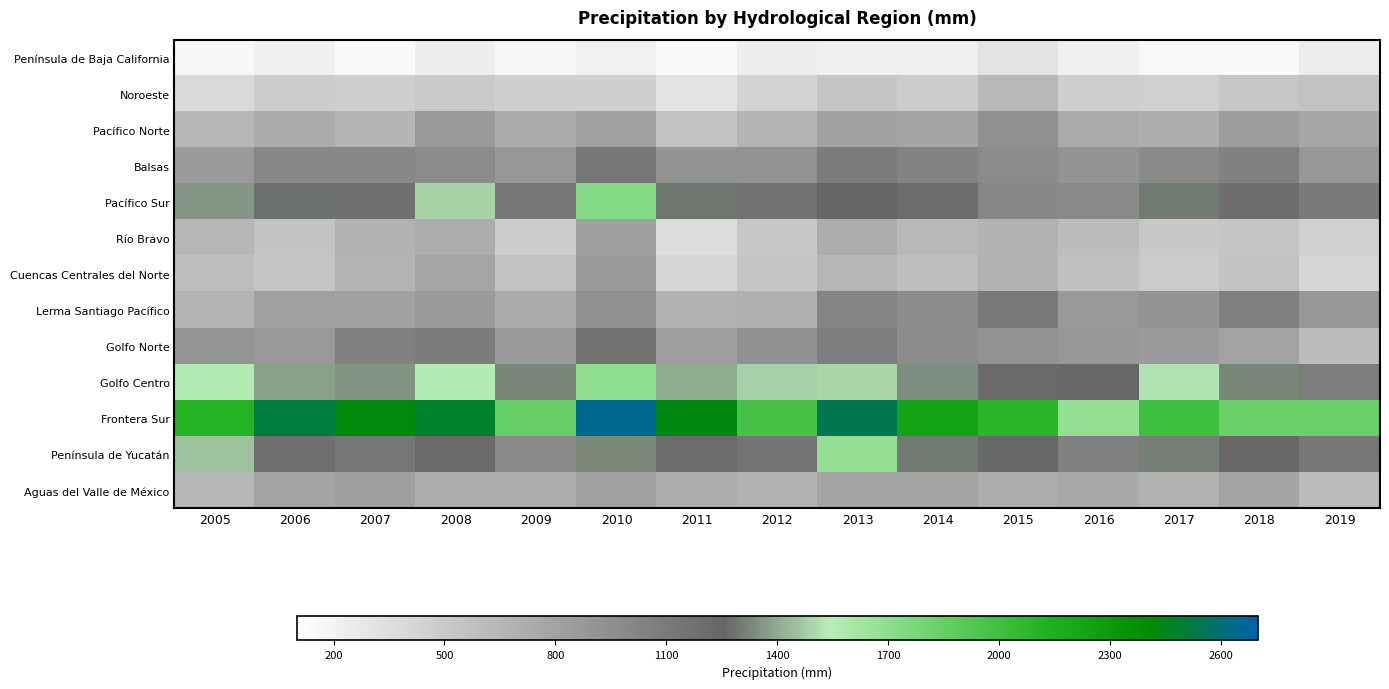

At which category is the sum across all series the highest?

2010